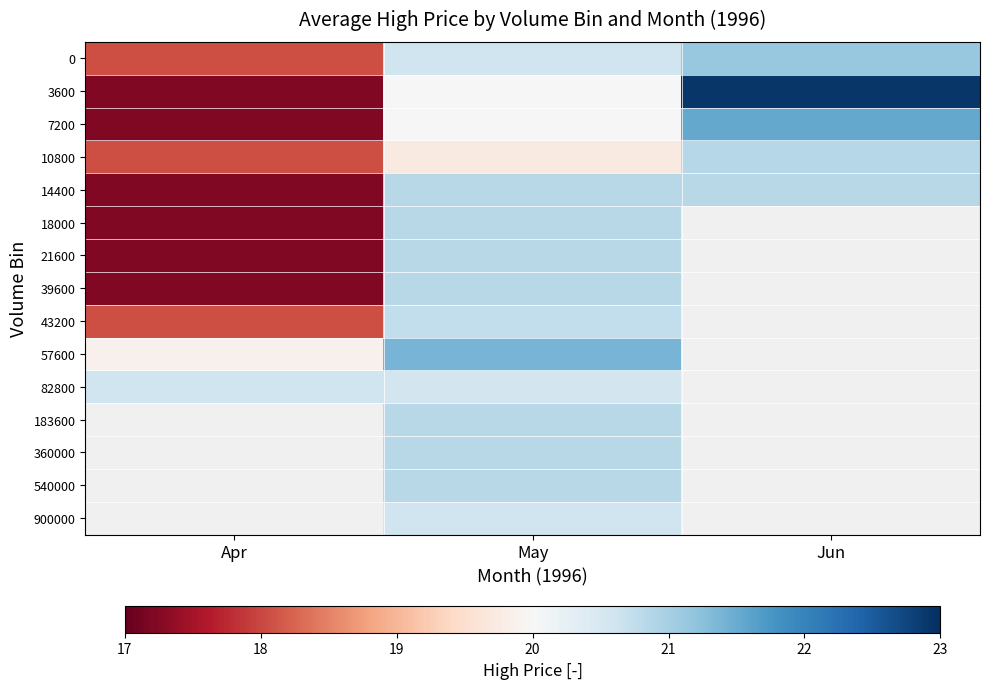

At which category is the sum across all series the highest?

May